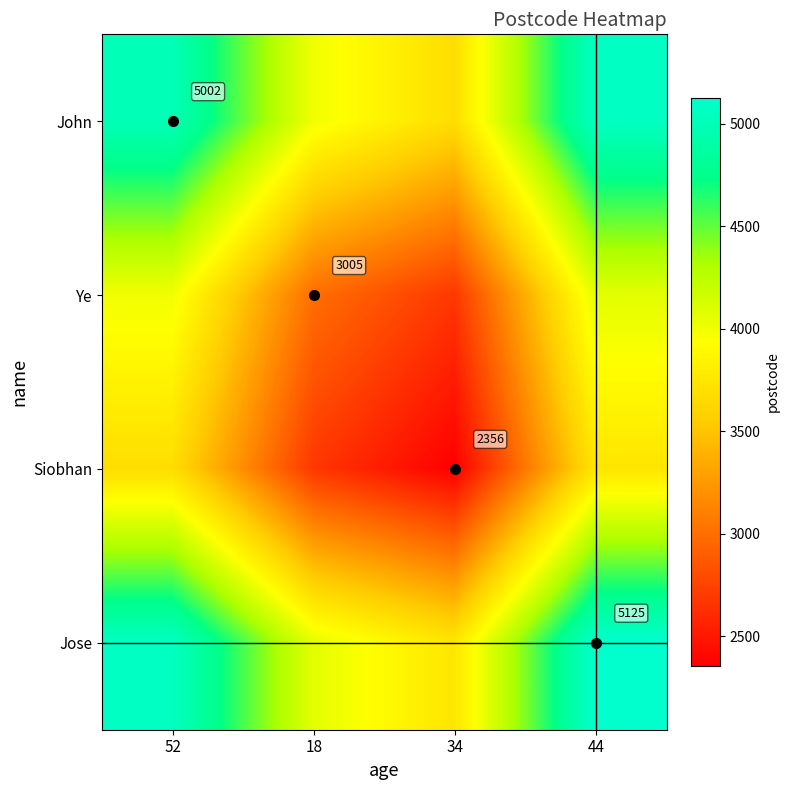

At how many categories does at least one series exceed 3469?

4